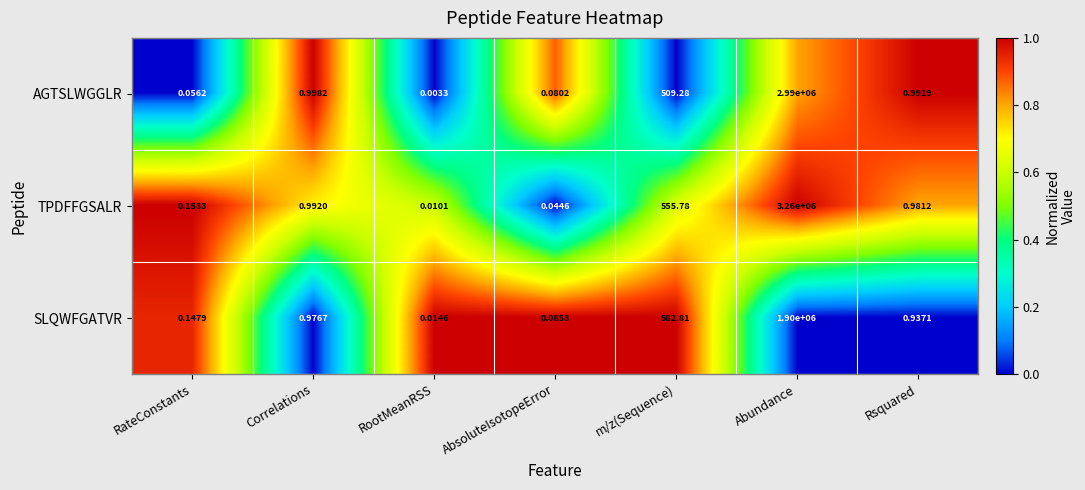

List the series in order of their peak value, highest first.

TPDFFGSALR, AGTSLWGGLR, SLQWFGATVR